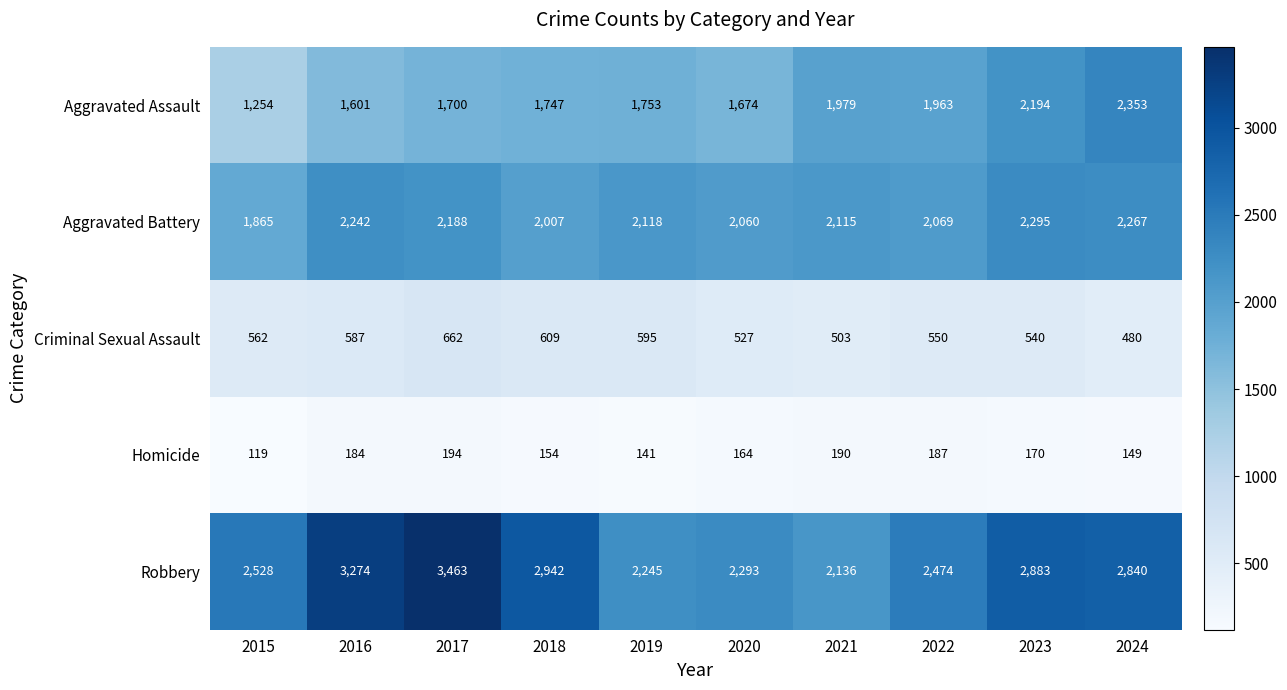

Count the number of categories in the chart.

10